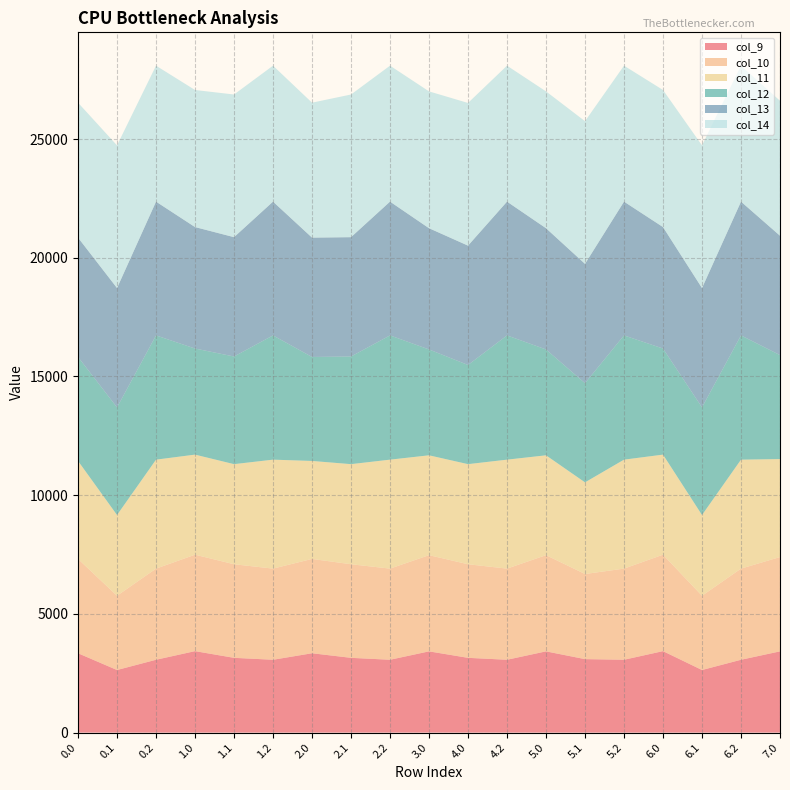

Reading left to right, list all the values displayed in this chart.

col_9: 0.0=3342.6	0.1=2636.5	0.2=3068.5	1.0=3431.6	1.1=3149.4	1.2=3068.5	2.0=3342.6	2.1=3149.4	2.2=3068.5	3.0=3421.9	4.0=3149.4	4.2=3068.5	5.0=3421.9	5.1=3095.0	5.2=3068.5	6.0=3431.6	6.1=2636.5	6.2=3068.5	7.0=3421.9
col_10: 0.0=3972.5	0.1=3126.7	0.2=3838.3	1.0=4061.5	1.1=3941.8	1.2=3838.3	2.0=3972.5	2.1=3941.8	2.2=3838.3	3.0=4051.8	4.0=3941.8	4.2=3838.3	5.0=4051.8	5.1=3585.2	5.2=3838.3	6.0=4061.5	6.1=3126.7	6.2=3838.3	7.0=3972.5
col_11: 0.0=4126.6	0.1=3401.0	0.2=4589.8	1.0=4215.6	1.1=4216.0	1.2=4589.8	2.0=4126.6	2.1=4216.0	2.2=4589.8	3.0=4205.9	4.0=4216.0	4.2=4589.8	5.0=4205.9	5.1=3859.5	5.2=4589.8	6.0=4215.6	6.1=3401.0	6.2=4589.8	7.0=4126.6
col_12: 0.0=4379.4	0.1=4534.1	0.2=5233.3	1.0=4468.4	1.1=4534.1	1.2=5233.3	2.0=4379.4	2.1=4534.1	2.2=5233.3	3.0=4458.7	4.0=4177.5	4.2=5233.3	5.0=4458.7	5.1=4177.5	5.2=5233.3	6.0=4468.4	6.1=4534.1	6.2=5233.3	7.0=4379.4
col_13: 0.0=5027.5	0.1=5026.3	0.2=5634.8	1.0=5116.4	1.1=5026.3	1.2=5634.8	2.0=5027.5	2.1=5026.3	2.2=5634.8	3.0=5106.7	4.0=5026.3	4.2=5634.8	5.0=5106.7	5.1=5026.3	5.2=5634.8	6.0=5116.4	6.1=5026.3	6.2=5634.8	7.0=5027.5
col_14: 0.0=5683.8	0.1=6008.8	0.2=5726.0	1.0=5772.7	1.1=6008.8	1.2=5726.0	2.0=5683.8	2.1=6008.8	2.2=5726.0	3.0=5763.0	4.0=6008.8	4.2=5726.0	5.0=5763.0	5.1=6008.8	5.2=5726.0	6.0=5772.7	6.1=6008.8	6.2=5726.0	7.0=5683.8